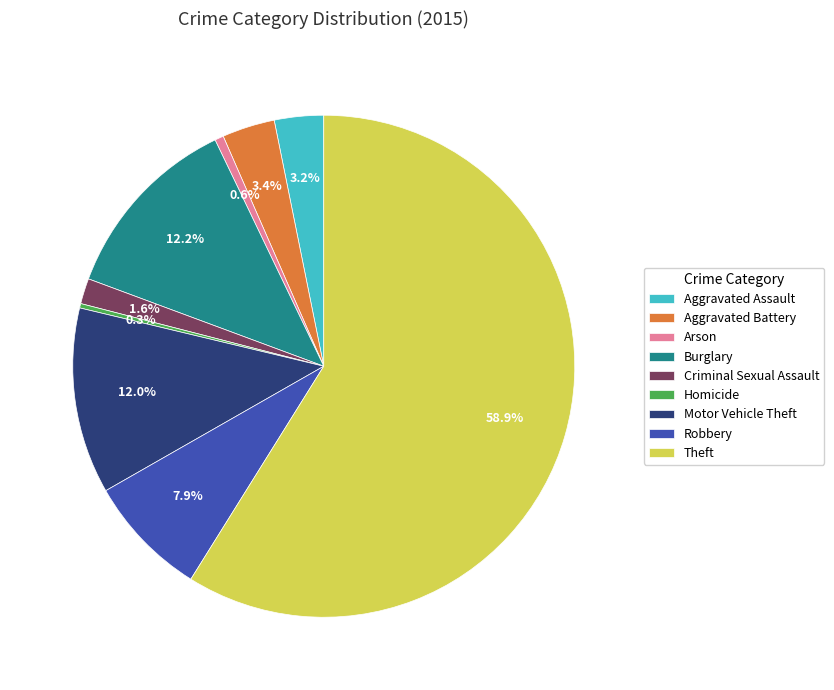

What percentage is the Criminal Sexual Assault slice, to the nearest percent?

2%